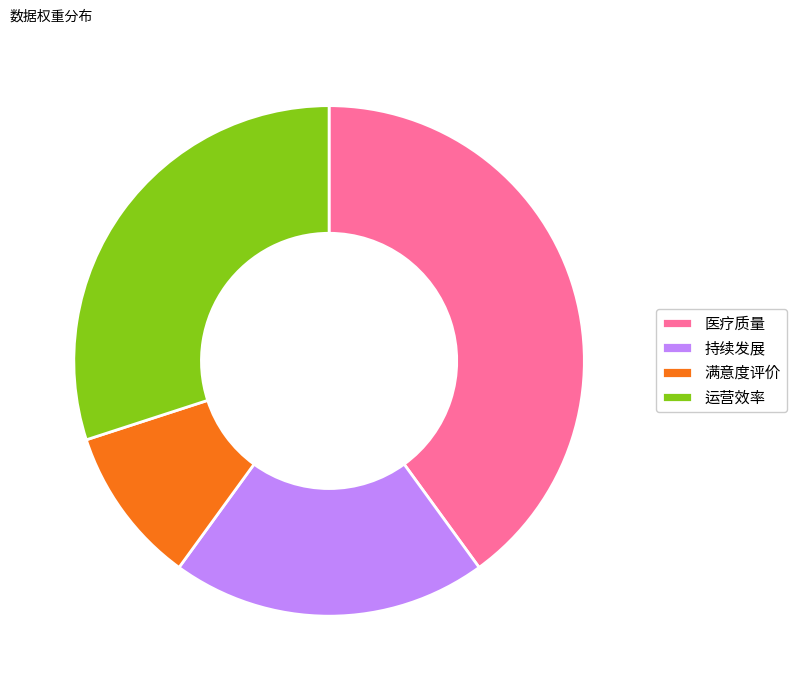

Between 医疗质量 and 持续发展, which is larger?

医疗质量